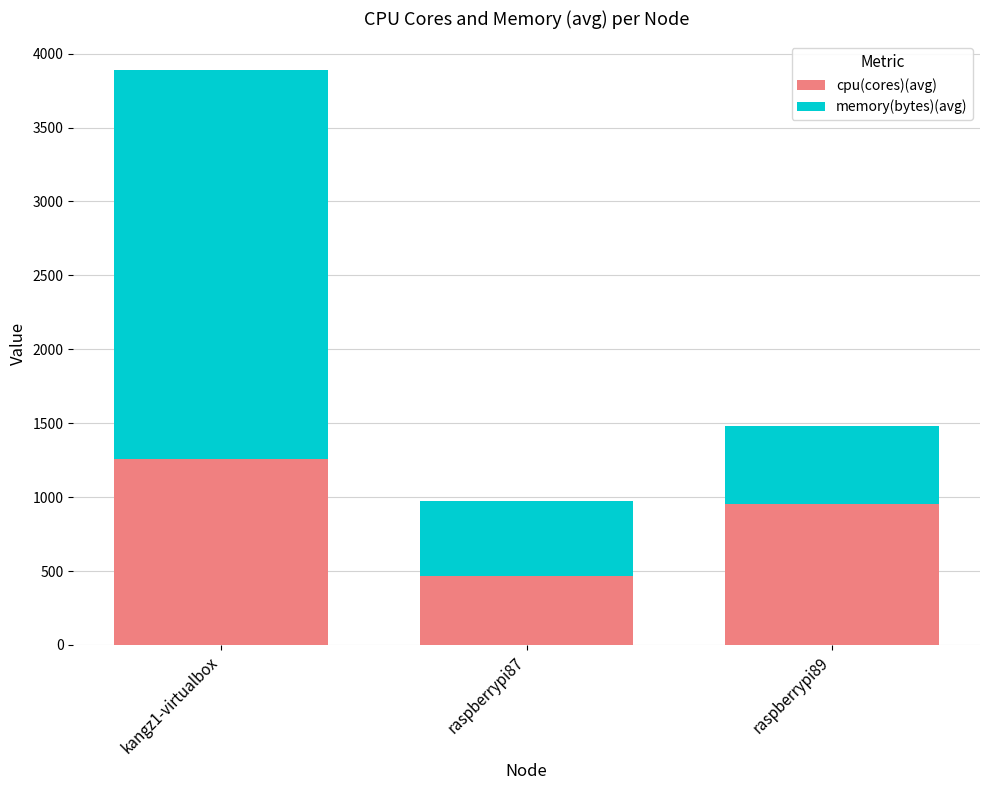

Which category has the highest value in the cpu(cores)(avg) series?

kangz1-virtualbox